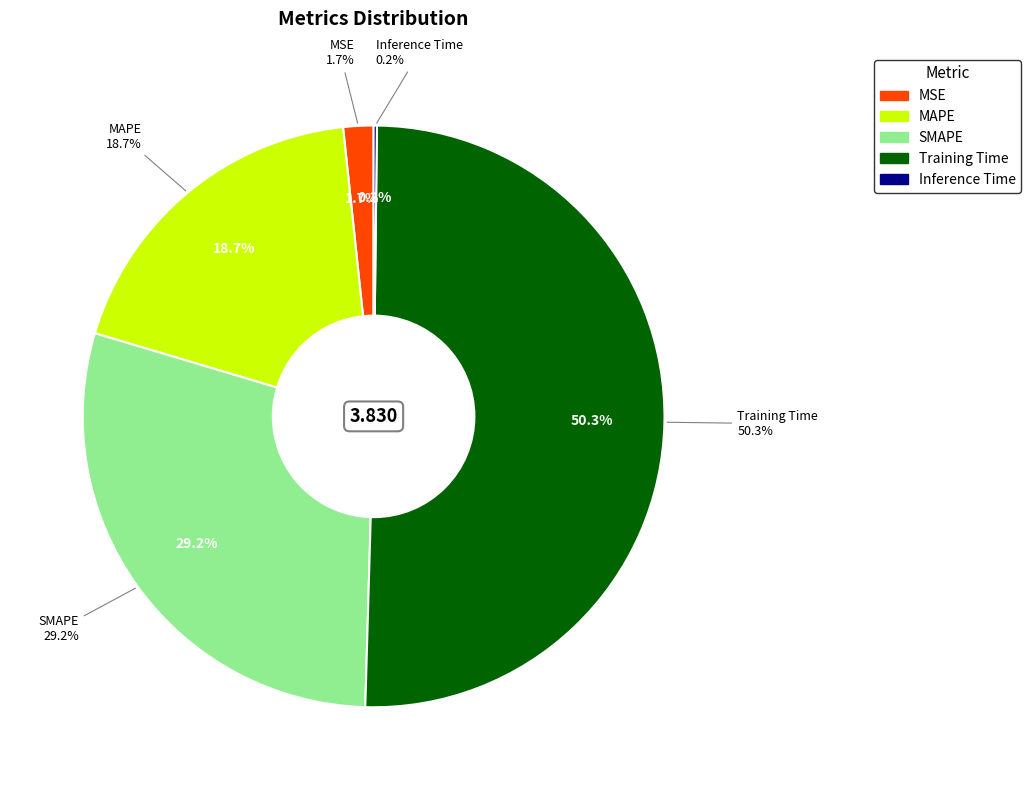

What is the smallest slice in the pie chart?

Inference Time